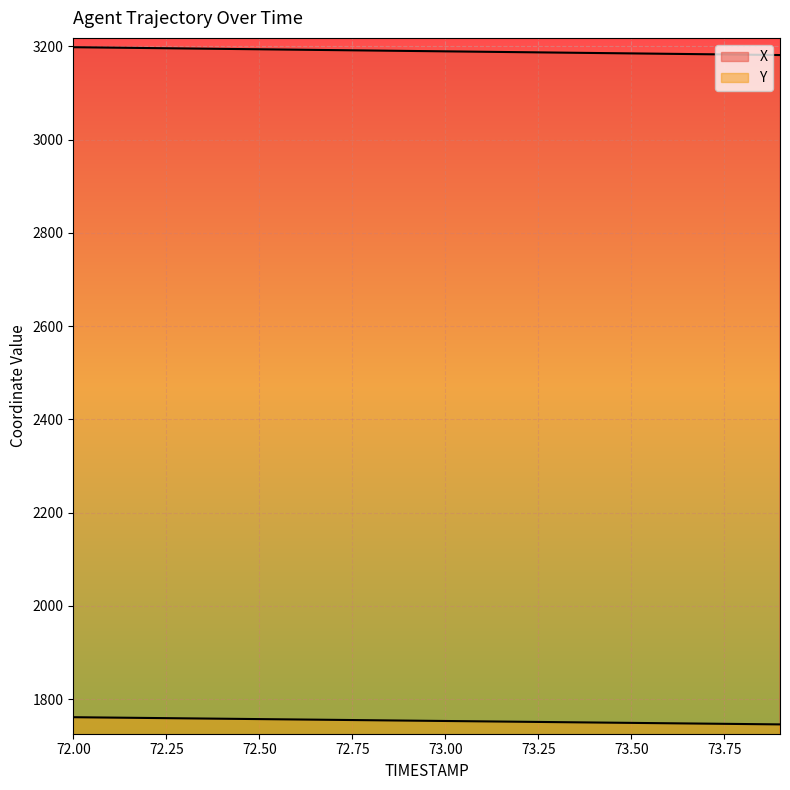

What are all the series names shown in the legend?

X, Y